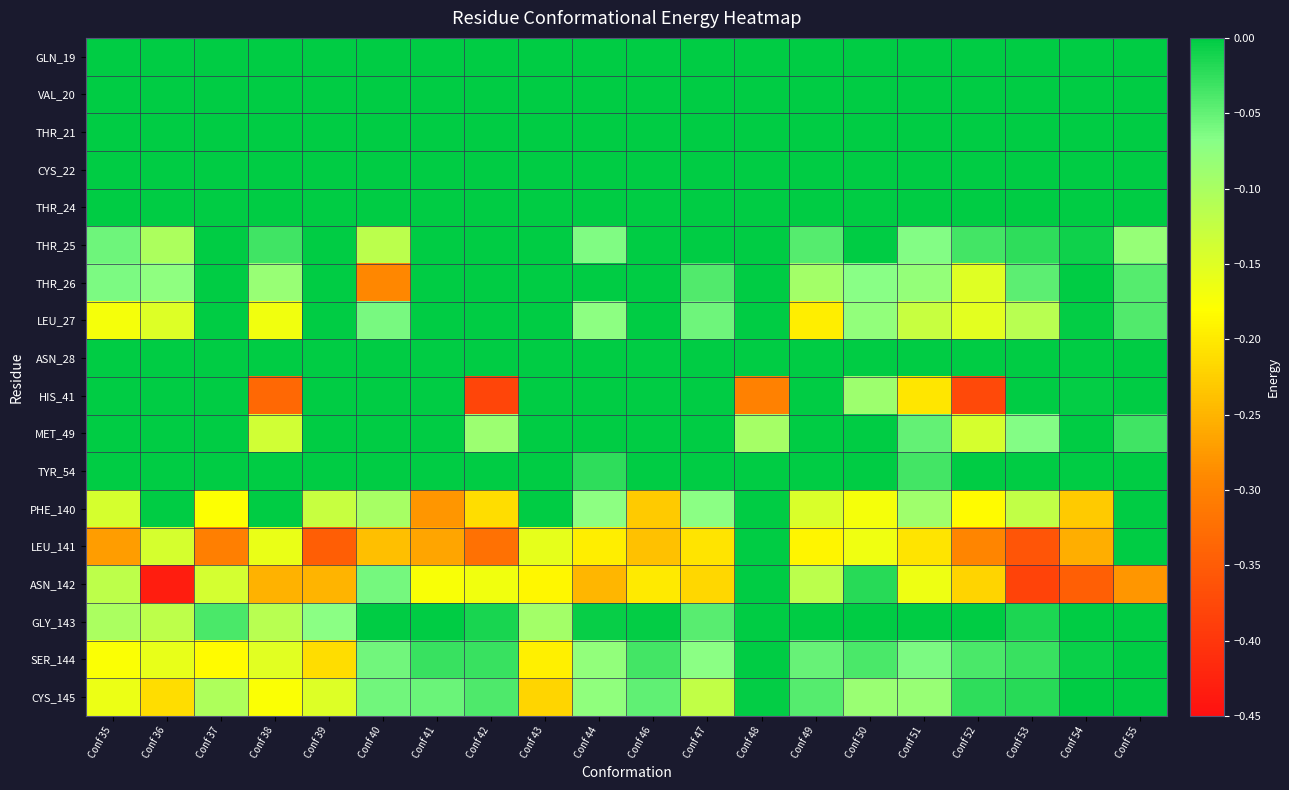

Reading left to right, list all the values displayed in this chart.

GLN_19: Conf 35=0.0	Conf 36=0.0	Conf 37=0.0	Conf 38=0.0	Conf 39=0.0	Conf 40=0.0	Conf 41=0.0	Conf 42=0.0	Conf 43=0.0	Conf 44=0.0	Conf 46=0.0	Conf 47=0.0	Conf 48=0.0	Conf 49=0.0	Conf 50=0.0	Conf 51=0.0	Conf 52=0.0	Conf 53=0.0	Conf 54=0.0	Conf 55=0.0
VAL_20: Conf 35=0.0	Conf 36=0.0	Conf 37=0.0	Conf 38=0.0	Conf 39=0.0	Conf 40=0.0	Conf 41=0.0	Conf 42=0.0	Conf 43=0.0	Conf 44=0.0	Conf 46=0.0	Conf 47=0.0	Conf 48=0.0	Conf 49=0.0	Conf 50=0.0	Conf 51=0.0	Conf 52=0.0	Conf 53=0.0	Conf 54=0.0	Conf 55=0.0
THR_21: Conf 35=0.0	Conf 36=0.0	Conf 37=0.0	Conf 38=0.0	Conf 39=0.0	Conf 40=0.0	Conf 41=0.0	Conf 42=0.0	Conf 43=0.0	Conf 44=0.0	Conf 46=0.0	Conf 47=0.0	Conf 48=0.0	Conf 49=0.0	Conf 50=0.0	Conf 51=0.0	Conf 52=0.0	Conf 53=0.0	Conf 54=0.0	Conf 55=0.0
CYS_22: Conf 35=0.0	Conf 36=0.0	Conf 37=0.0	Conf 38=0.0	Conf 39=0.0	Conf 40=0.0	Conf 41=0.0	Conf 42=0.0	Conf 43=0.0	Conf 44=0.0	Conf 46=0.0	Conf 47=0.0	Conf 48=0.0	Conf 49=0.0	Conf 50=0.0	Conf 51=0.0	Conf 52=0.0	Conf 53=0.0	Conf 54=0.0	Conf 55=0.0
THR_24: Conf 35=0.0	Conf 36=0.0	Conf 37=0.0	Conf 38=0.0	Conf 39=0.0	Conf 40=0.0	Conf 41=0.0	Conf 42=0.0	Conf 43=0.0	Conf 44=0.0	Conf 46=0.0	Conf 47=0.0	Conf 48=0.0	Conf 49=0.0	Conf 50=0.0	Conf 51=0.0	Conf 52=0.0	Conf 53=0.0	Conf 54=-0.0	Conf 55=0.0
THR_25: Conf 35=-0.1	Conf 36=-0.1	Conf 37=0.0	Conf 38=-0.0	Conf 39=0.0	Conf 40=-0.1	Conf 41=0.0	Conf 42=0.0	Conf 43=0.0	Conf 44=-0.1	Conf 46=0.0	Conf 47=-0.0	Conf 48=0.0	Conf 49=-0.0	Conf 50=-0.0	Conf 51=-0.1	Conf 52=-0.0	Conf 53=-0.0	Conf 54=-0.0	Conf 55=-0.1
THR_26: Conf 35=-0.1	Conf 36=-0.1	Conf 37=0.0	Conf 38=-0.1	Conf 39=0.0	Conf 40=-0.3	Conf 41=0.0	Conf 42=0.0	Conf 43=0.0	Conf 44=-0.0	Conf 46=0.0	Conf 47=-0.0	Conf 48=0.0	Conf 49=-0.1	Conf 50=-0.1	Conf 51=-0.1	Conf 52=-0.1	Conf 53=-0.0	Conf 54=0.0	Conf 55=-0.0
LEU_27: Conf 35=-0.2	Conf 36=-0.1	Conf 37=0.0	Conf 38=-0.2	Conf 39=0.0	Conf 40=-0.1	Conf 41=0.0	Conf 42=0.0	Conf 43=0.0	Conf 44=-0.1	Conf 46=-0.0	Conf 47=-0.1	Conf 48=0.0	Conf 49=-0.2	Conf 50=-0.1	Conf 51=-0.1	Conf 52=-0.2	Conf 53=-0.1	Conf 54=-0.0	Conf 55=-0.0
ASN_28: Conf 35=0.0	Conf 36=0.0	Conf 37=0.0	Conf 38=0.0	Conf 39=0.0	Conf 40=0.0	Conf 41=0.0	Conf 42=0.0	Conf 43=0.0	Conf 44=0.0	Conf 46=0.0	Conf 47=0.0	Conf 48=0.0	Conf 49=0.0	Conf 50=0.0	Conf 51=0.0	Conf 52=0.0	Conf 53=0.0	Conf 54=0.0	Conf 55=0.0
HIS_41: Conf 35=0.0	Conf 36=0.0	Conf 37=0.0	Conf 38=-0.3	Conf 39=0.0	Conf 40=0.0	Conf 41=0.0	Conf 42=-0.4	Conf 43=-0.0	Conf 44=0.0	Conf 46=0.0	Conf 47=0.0	Conf 48=-0.3	Conf 49=0.0	Conf 50=-0.1	Conf 51=-0.2	Conf 52=-0.4	Conf 53=0.0	Conf 54=-0.0	Conf 55=0.0
MET_49: Conf 35=0.0	Conf 36=0.0	Conf 37=0.0	Conf 38=-0.1	Conf 39=0.0	Conf 40=0.0	Conf 41=0.0	Conf 42=-0.1	Conf 43=0.0	Conf 44=0.0	Conf 46=0.0	Conf 47=0.0	Conf 48=-0.1	Conf 49=0.0	Conf 50=-0.0	Conf 51=-0.0	Conf 52=-0.1	Conf 53=-0.1	Conf 54=0.0	Conf 55=-0.0
TYR_54: Conf 35=0.0	Conf 36=0.0	Conf 37=0.0	Conf 38=0.0	Conf 39=0.0	Conf 40=0.0	Conf 41=0.0	Conf 42=0.0	Conf 43=0.0	Conf 44=-0.0	Conf 46=0.0	Conf 47=0.0	Conf 48=0.0	Conf 49=0.0	Conf 50=0.0	Conf 51=-0.0	Conf 52=0.0	Conf 53=0.0	Conf 54=0.0	Conf 55=0.0
PHE_140: Conf 35=-0.1	Conf 36=-0.0	Conf 37=-0.2	Conf 38=-0.0	Conf 39=-0.1	Conf 40=-0.1	Conf 41=-0.3	Conf 42=-0.2	Conf 43=-0.0	Conf 44=-0.1	Conf 46=-0.2	Conf 47=-0.1	Conf 48=0.0	Conf 49=-0.1	Conf 50=-0.2	Conf 51=-0.1	Conf 52=-0.2	Conf 53=-0.1	Conf 54=-0.2	Conf 55=0.0
LEU_141: Conf 35=-0.3	Conf 36=-0.1	Conf 37=-0.3	Conf 38=-0.2	Conf 39=-0.3	Conf 40=-0.2	Conf 41=-0.3	Conf 42=-0.3	Conf 43=-0.2	Conf 44=-0.2	Conf 46=-0.2	Conf 47=-0.2	Conf 48=0.0	Conf 49=-0.2	Conf 50=-0.2	Conf 51=-0.2	Conf 52=-0.3	Conf 53=-0.4	Conf 54=-0.3	Conf 55=0.0
ASN_142: Conf 35=-0.1	Conf 36=-0.4	Conf 37=-0.1	Conf 38=-0.3	Conf 39=-0.3	Conf 40=-0.1	Conf 41=-0.2	Conf 42=-0.2	Conf 43=-0.2	Conf 44=-0.2	Conf 46=-0.2	Conf 47=-0.2	Conf 48=0.0	Conf 49=-0.1	Conf 50=-0.0	Conf 51=-0.2	Conf 52=-0.2	Conf 53=-0.4	Conf 54=-0.3	Conf 55=-0.3
GLY_143: Conf 35=-0.1	Conf 36=-0.1	Conf 37=-0.0	Conf 38=-0.1	Conf 39=-0.1	Conf 40=0.0	Conf 41=0.0	Conf 42=-0.0	Conf 43=-0.1	Conf 44=-0.0	Conf 46=-0.0	Conf 47=-0.0	Conf 48=0.0	Conf 49=-0.0	Conf 50=-0.0	Conf 51=0.0	Conf 52=-0.0	Conf 53=-0.0	Conf 54=-0.0	Conf 55=0.0
SER_144: Conf 35=-0.2	Conf 36=-0.2	Conf 37=-0.2	Conf 38=-0.2	Conf 39=-0.2	Conf 40=-0.1	Conf 41=-0.0	Conf 42=-0.0	Conf 43=-0.2	Conf 44=-0.1	Conf 46=-0.0	Conf 47=-0.1	Conf 48=0.0	Conf 49=-0.1	Conf 50=-0.0	Conf 51=-0.1	Conf 52=-0.0	Conf 53=-0.0	Conf 54=-0.0	Conf 55=0.0
CYS_145: Conf 35=-0.2	Conf 36=-0.2	Conf 37=-0.1	Conf 38=-0.2	Conf 39=-0.1	Conf 40=-0.1	Conf 41=-0.1	Conf 42=-0.0	Conf 43=-0.2	Conf 44=-0.1	Conf 46=-0.0	Conf 47=-0.1	Conf 48=-0.0	Conf 49=-0.0	Conf 50=-0.1	Conf 51=-0.1	Conf 52=-0.0	Conf 53=-0.0	Conf 54=-0.0	Conf 55=0.0